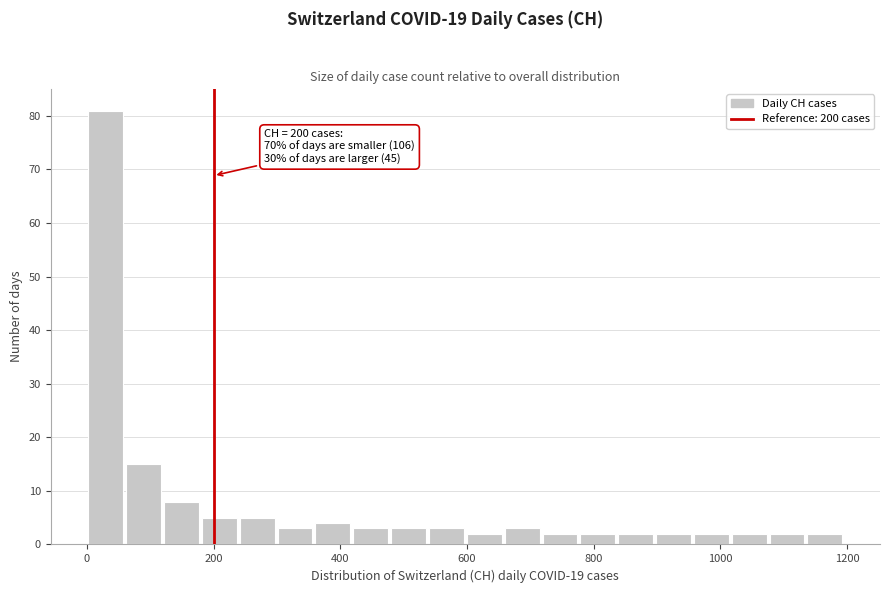

Around what value on the x-axis is the tallest bar? Give the approximate position of its centre, as read against the axis.

20